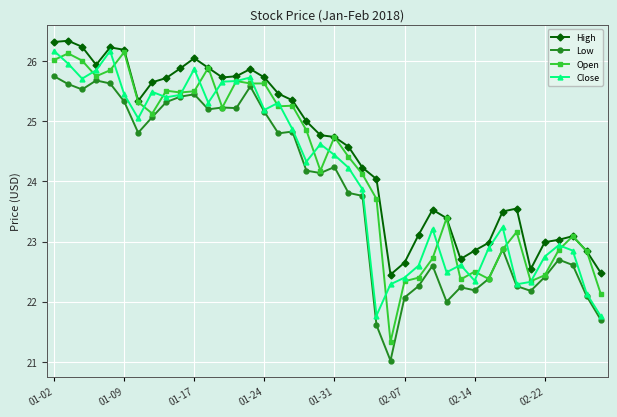

Which series has the largest total across all categories?

High